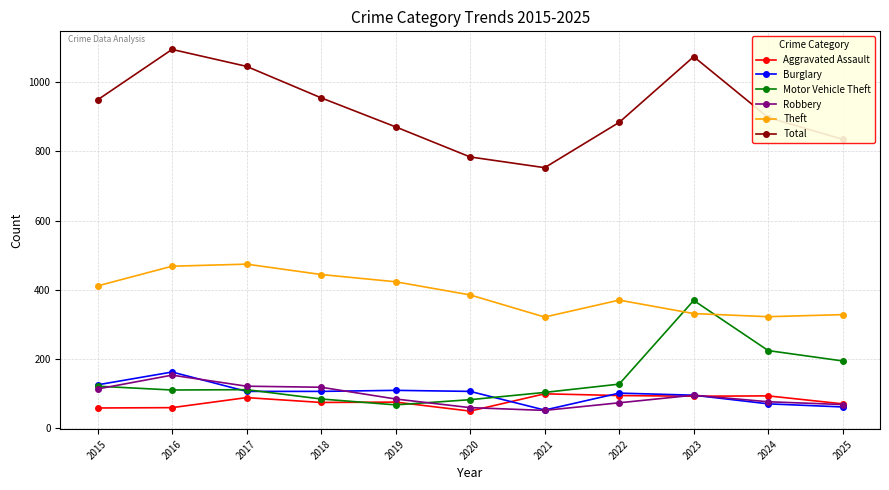

At which label does Burglary reach its peak?

2016